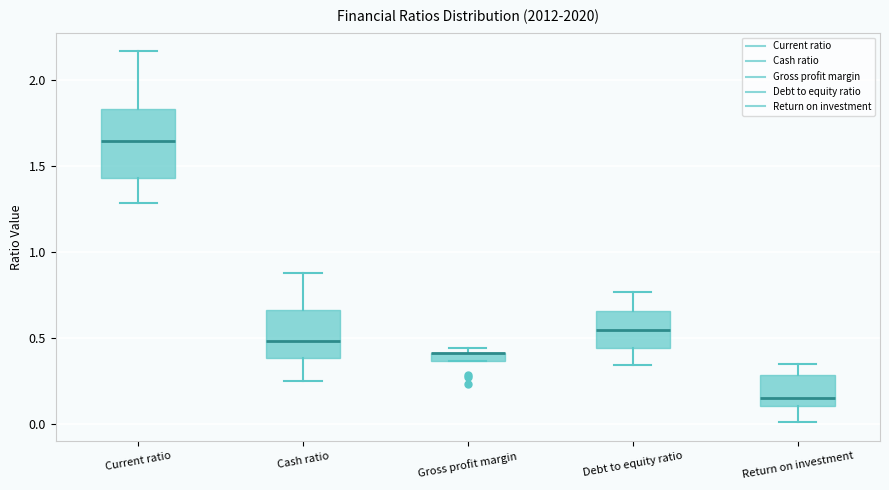

Which box is the tallest, from its lower edge to its upper edge?

Current ratio